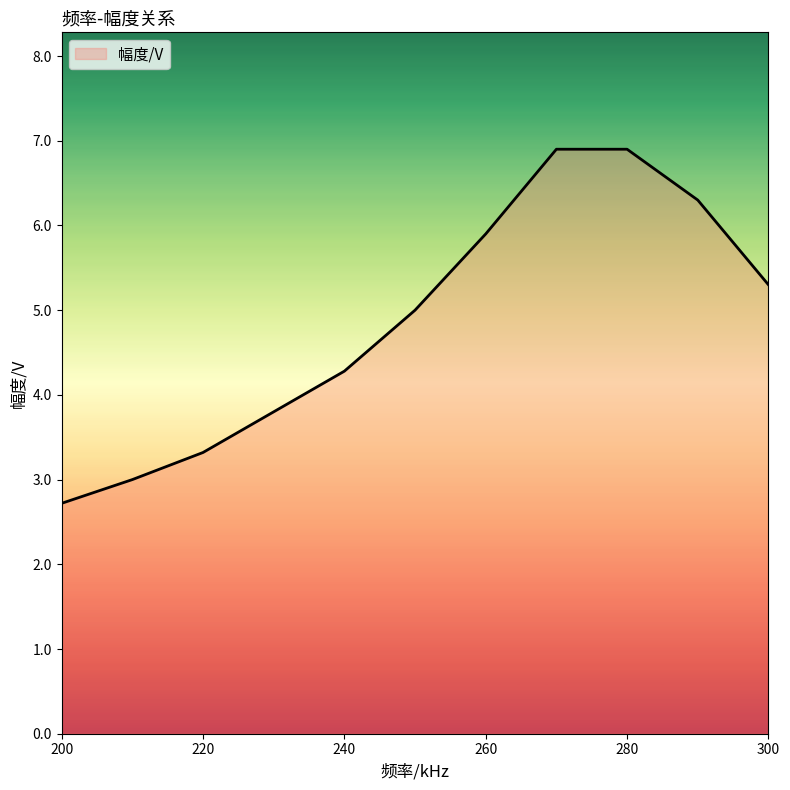

Count the number of categories in the chart.

11